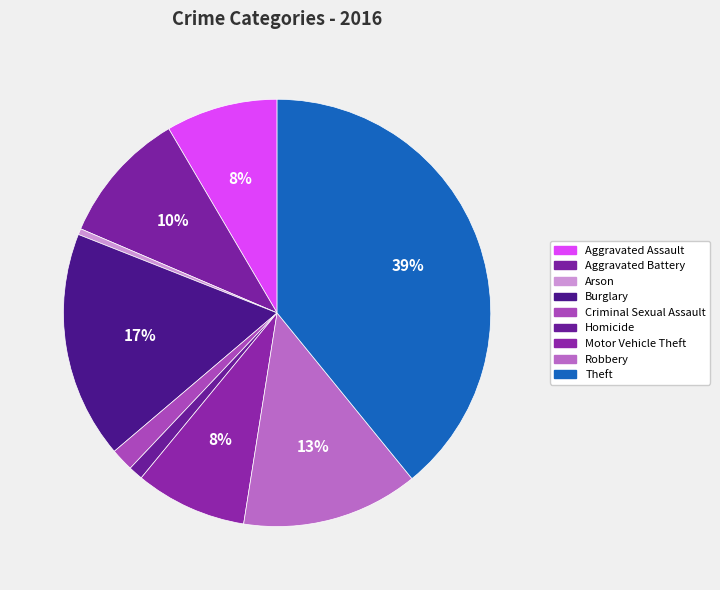

Rank the categories by value from highest to lowest.

Theft, Burglary, Robbery, Aggravated Battery, Aggravated Assault, Motor Vehicle Theft, Criminal Sexual Assault, Homicide, Arson